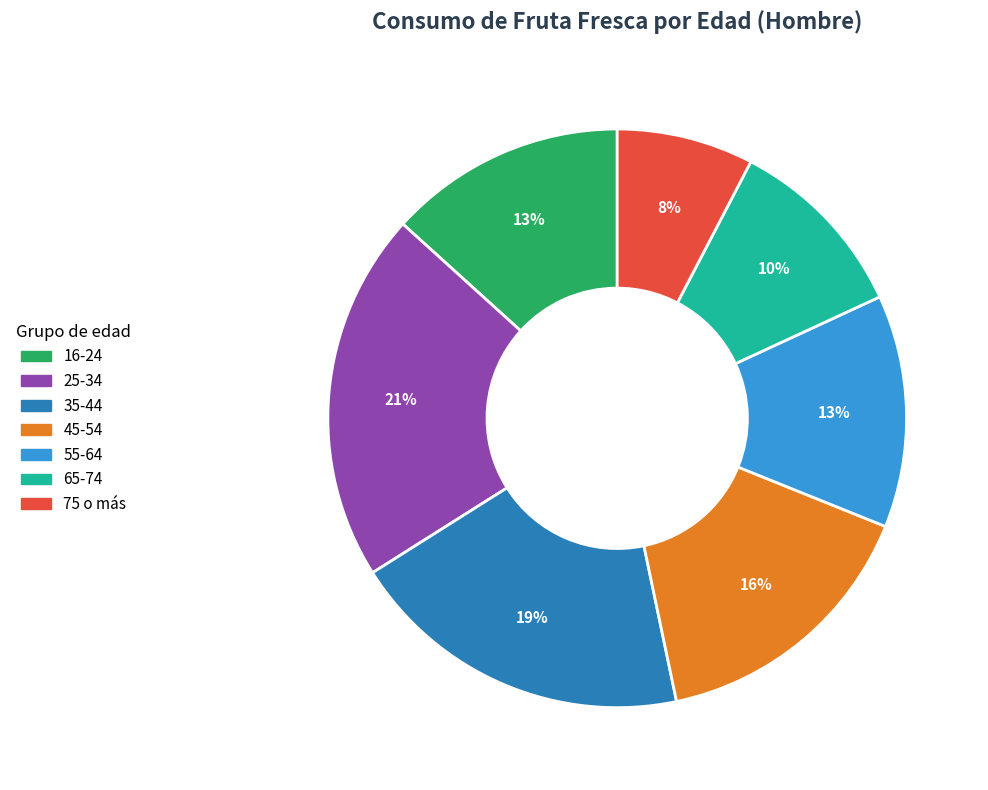

Combined, do 75 o más and 55-64 account for over 50%?

No